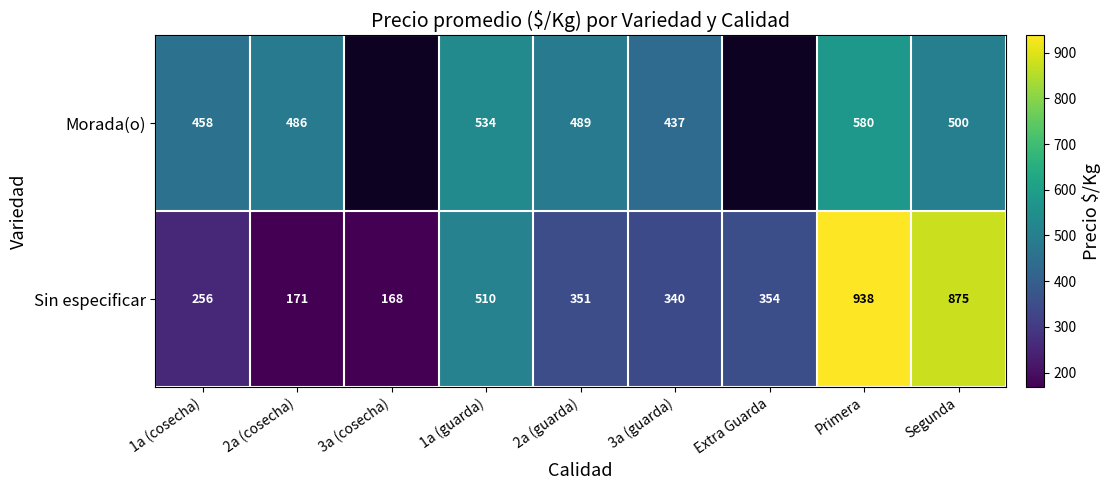

Which has a higher value, 3a (cosecha) or 1a (guarda)?

1a (guarda)